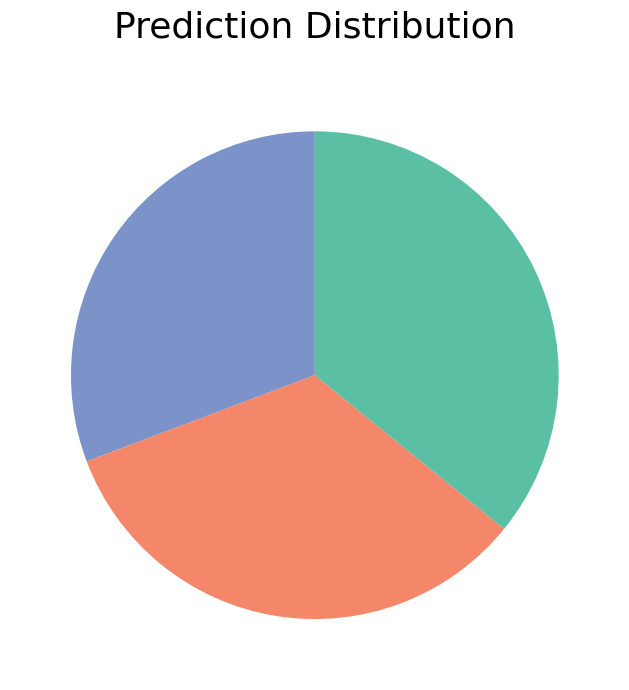

Is there any slice that represents more than half of the pie?

No